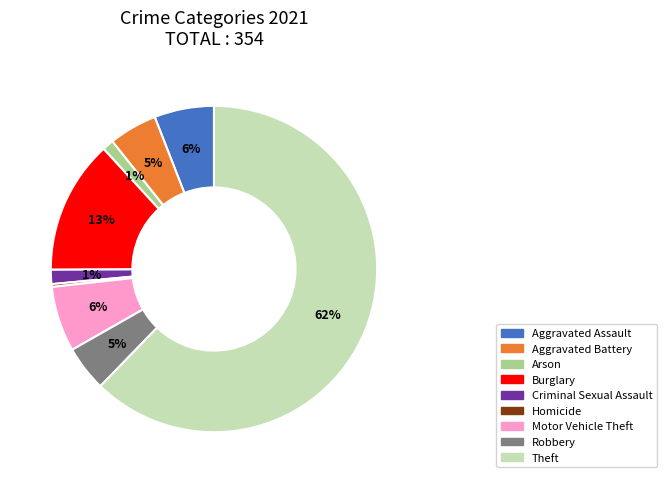

Between Aggravated Assault and Arson, which is larger?

Aggravated Assault